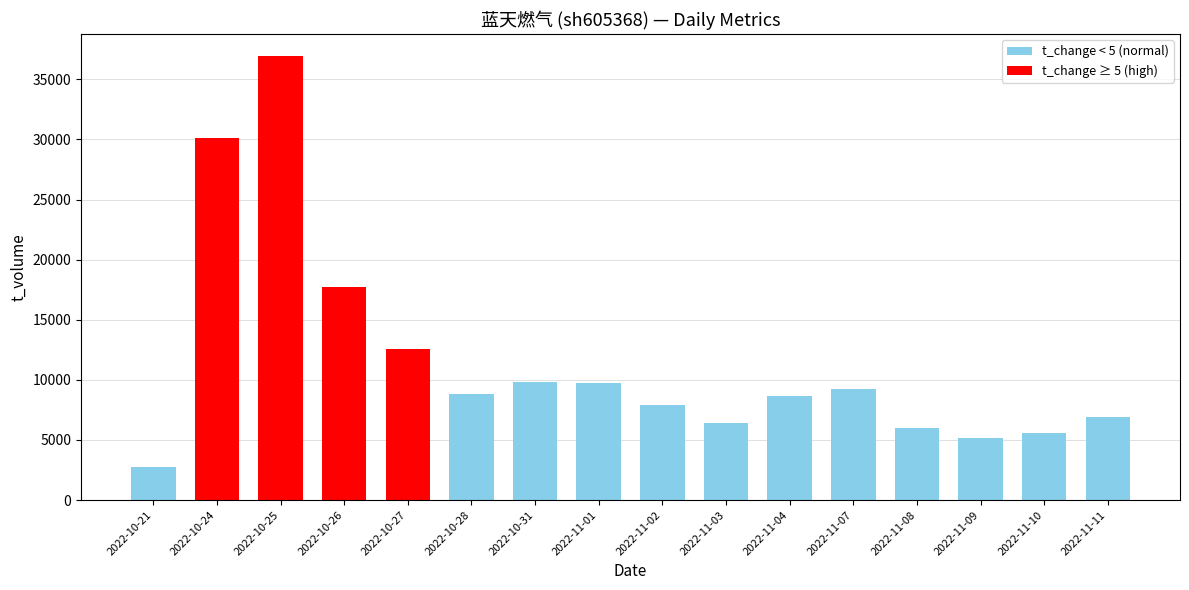

Approximately how many times larger is the value at 2022-10-31 compared to 2022-10-26?

0.6